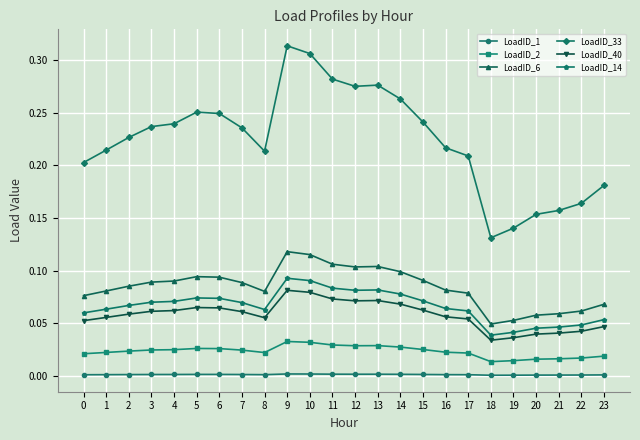

True or false: LoadID_40 has more than 1 points higher than both neighbors.

True